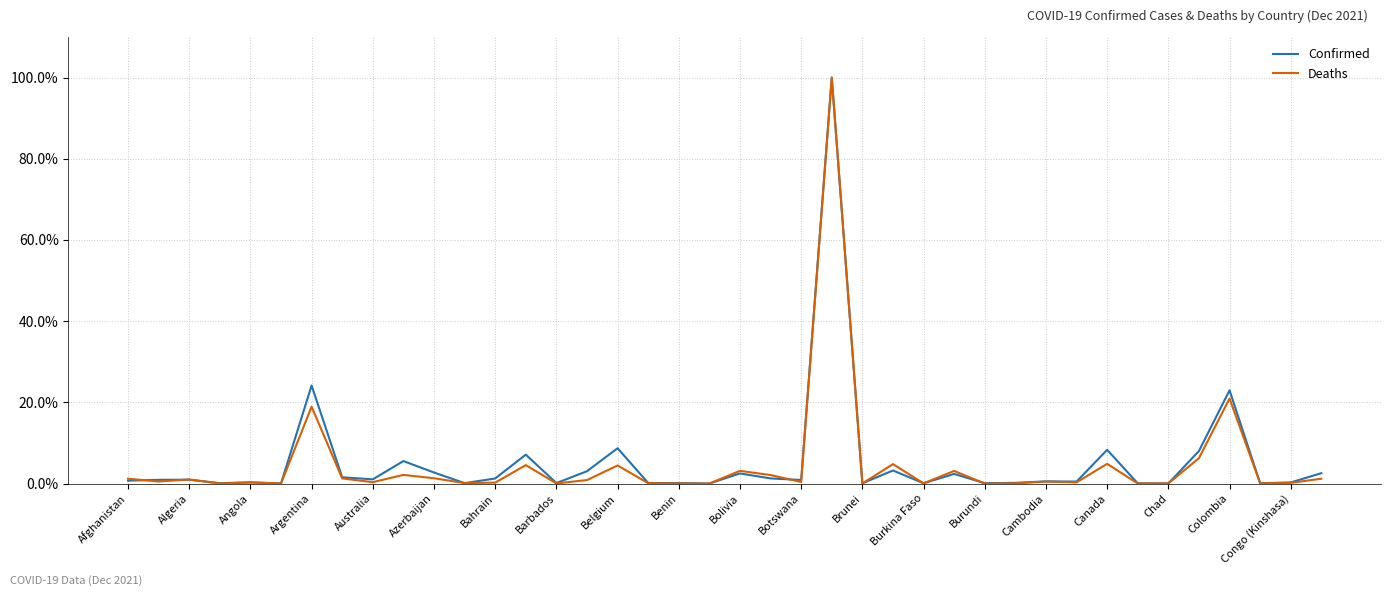

What is the sum of all Deaths values?

185.4